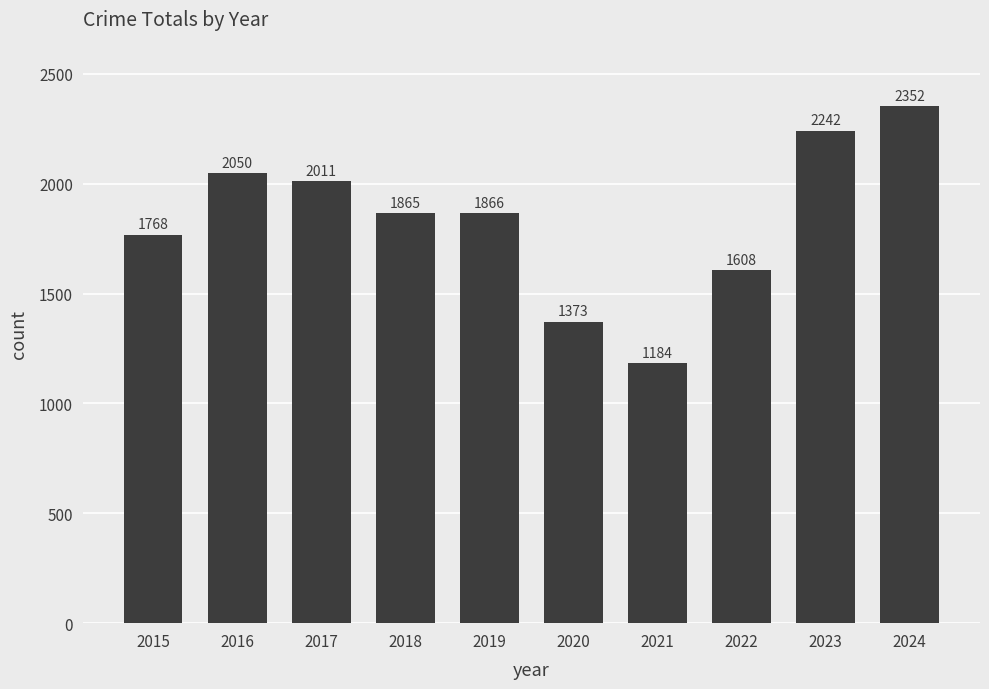

List the labels in order of value, largest first.

2024, 2023, 2016, 2017, 2019, 2018, 2015, 2022, 2020, 2021